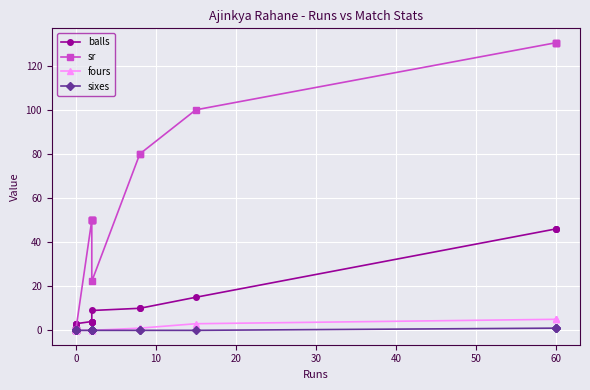

True or false: fours has more than 0 interior local peaks.

False